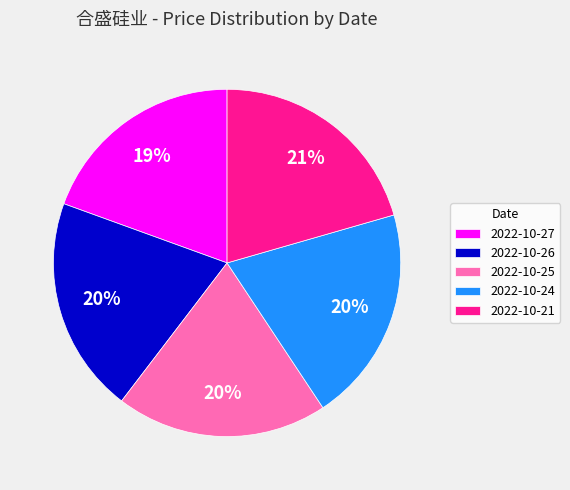

True or false: 2022-10-27 accounts for 31% of the total.

False